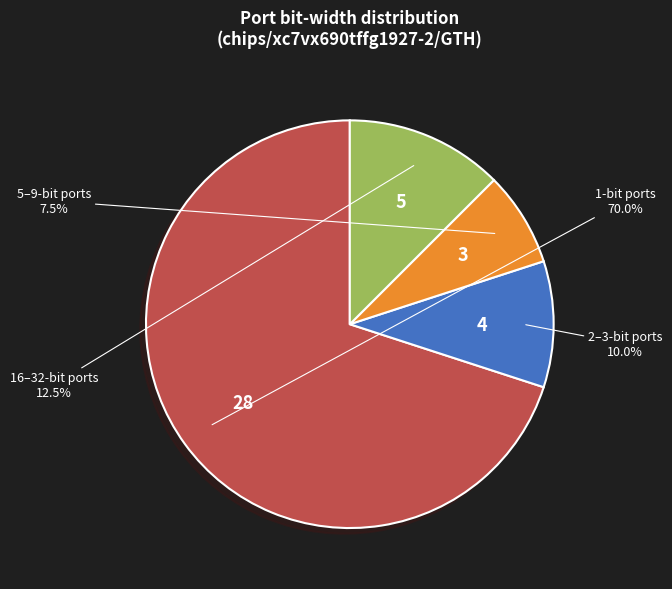

Does any single category account for the majority?

Yes